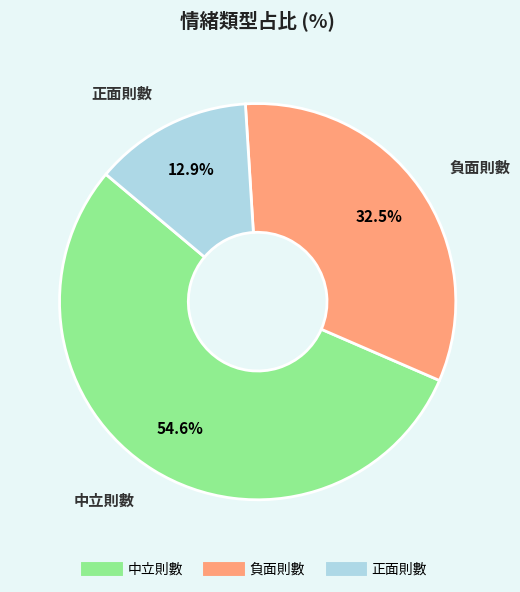

Is there a majority slice in this chart?

Yes